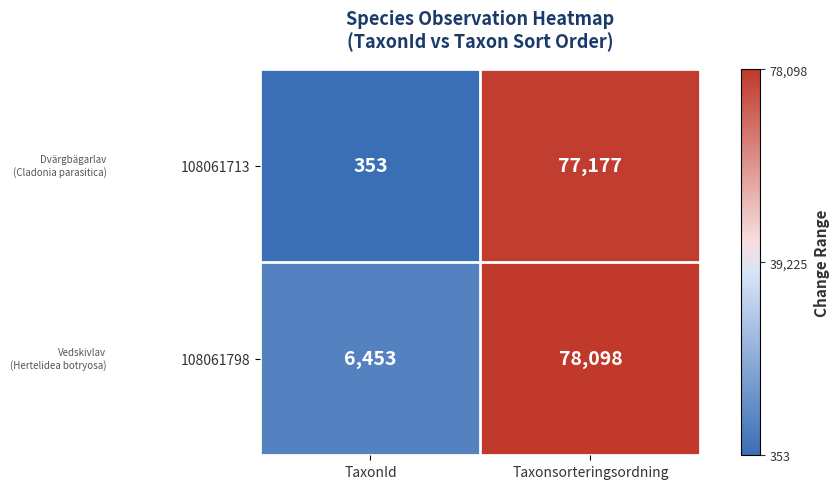

Which series has the widest spread of values?

108061713